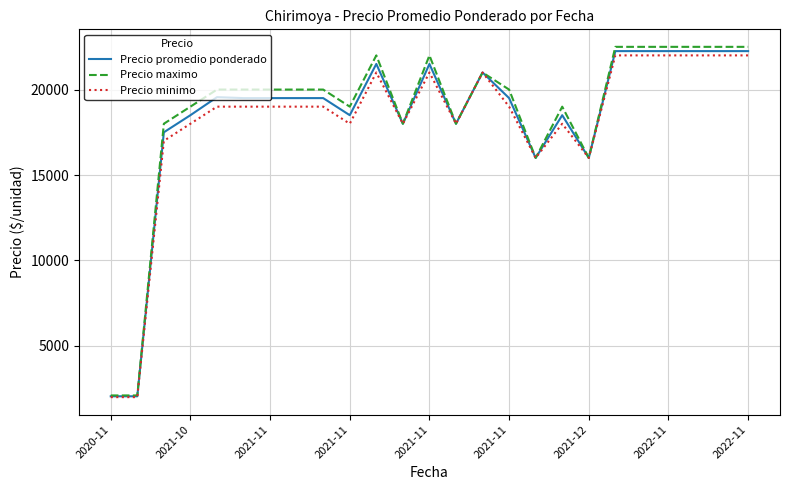

Which series has the largest range (max minus min)?

Precio maximo